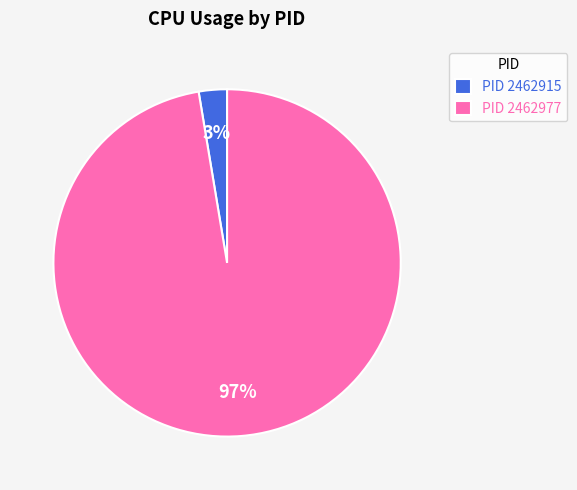

How many slices are in this pie chart?

2